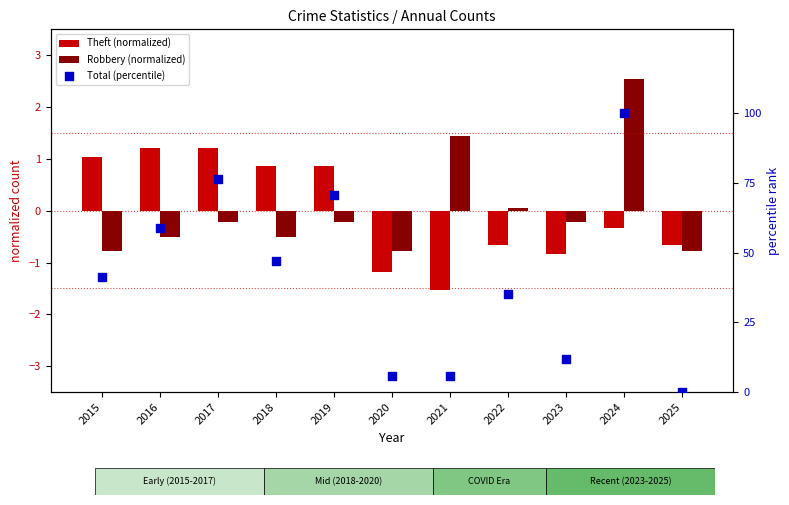

Which series contains the highest Y value?

Total (percentile)